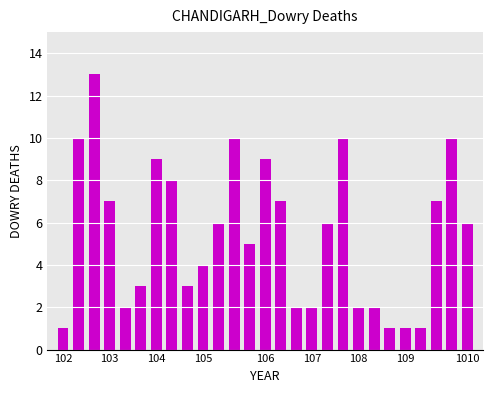

How many bars are there in total?

27